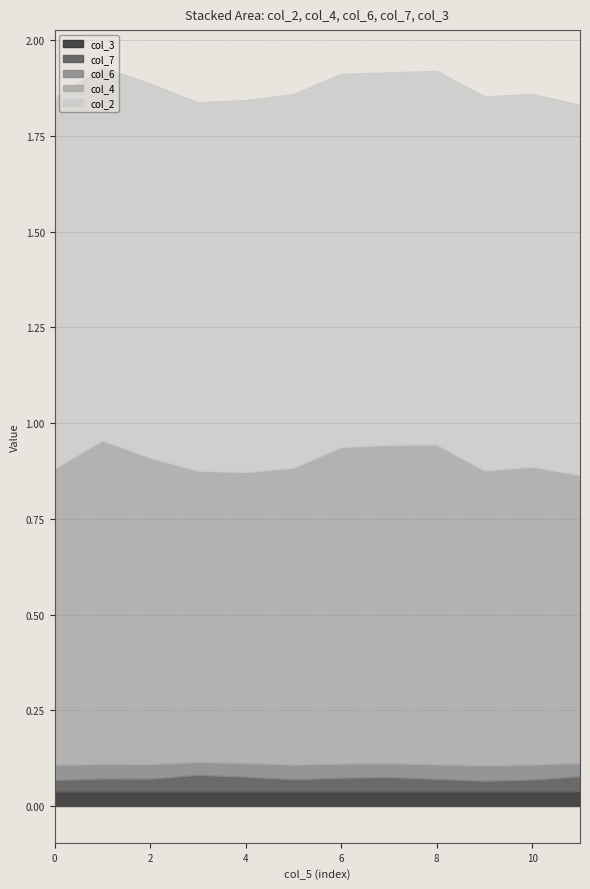

What is the value of the col_2 point at the 12th from the left?

1.0